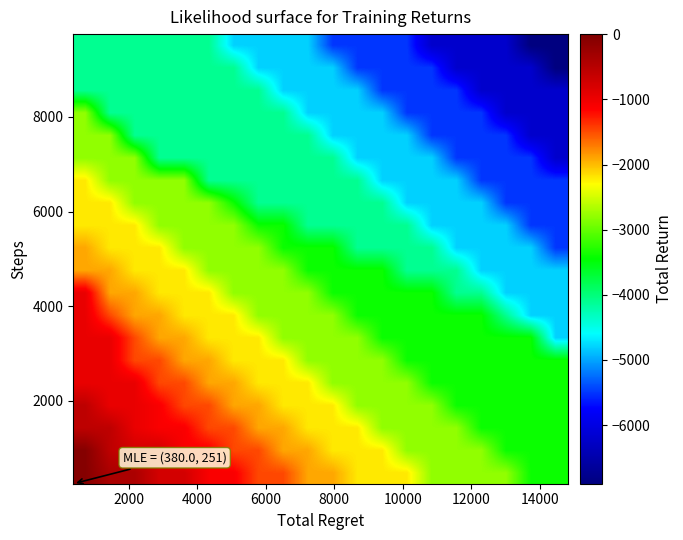

How many categories are shown in the chart?

20